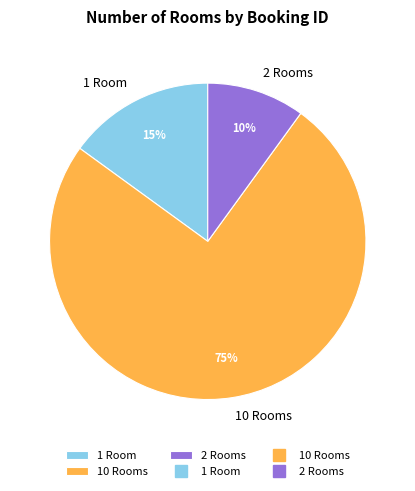

The 10 Rooms slice represents 81% of the pie. True or false?

False